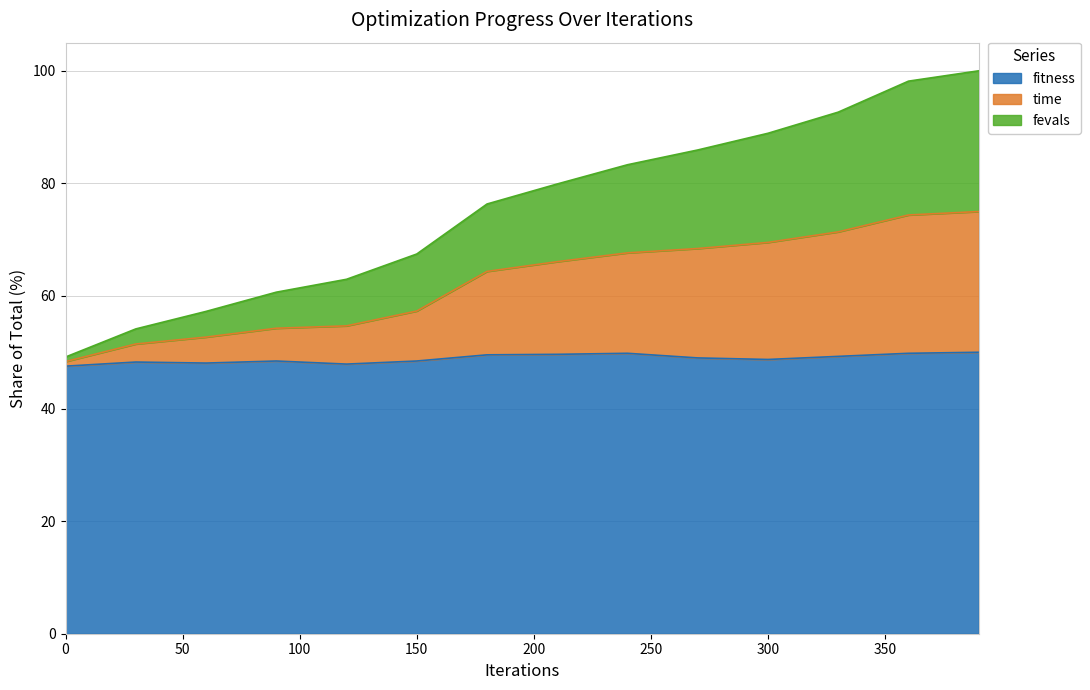

What is the difference between the maximum and minimum values in the fitness series?

2.5